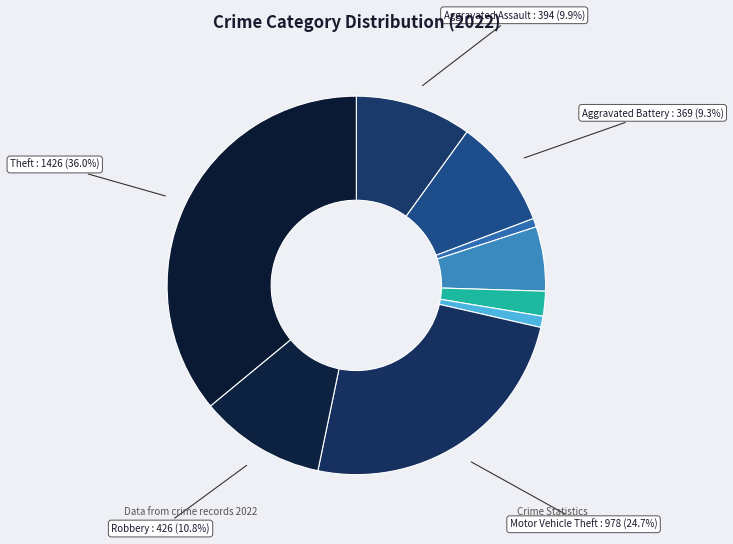

How many segments does this pie chart have?

9